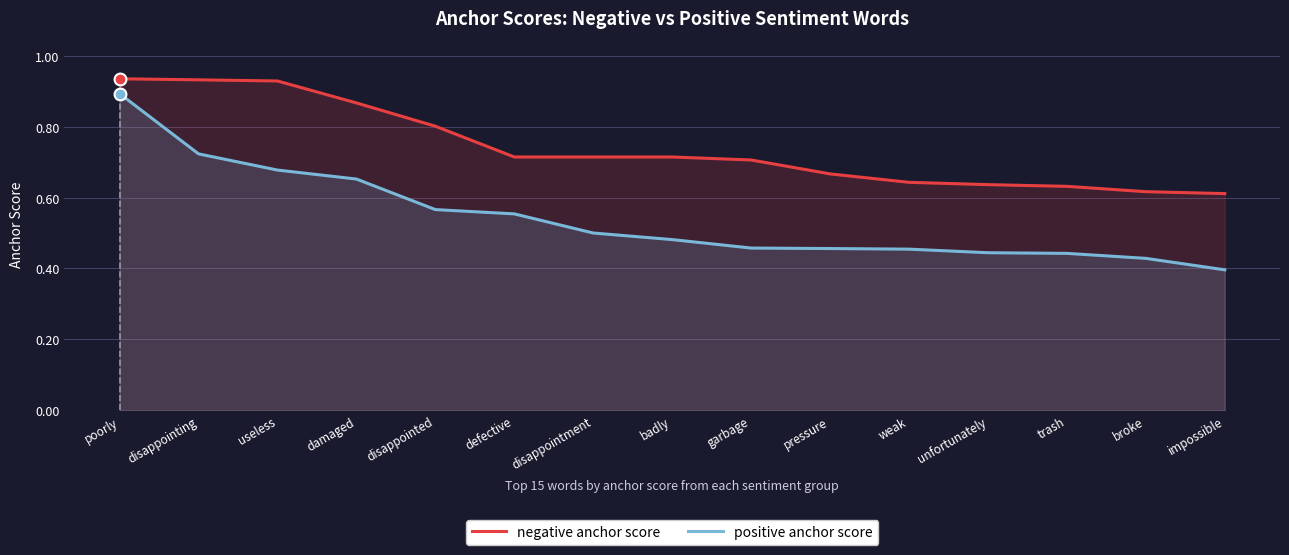

What are all the series names shown in the legend?

negative anchor score, positive anchor score